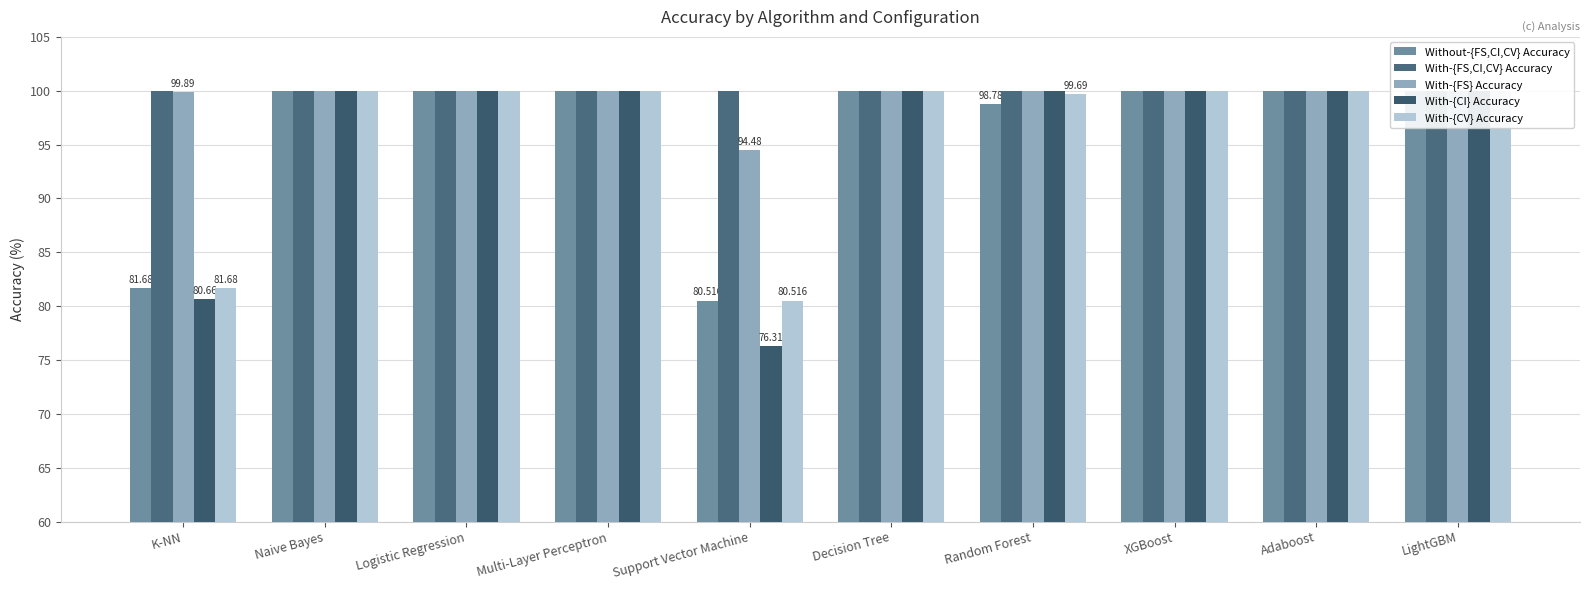

How many distinct data groups are displayed?

5